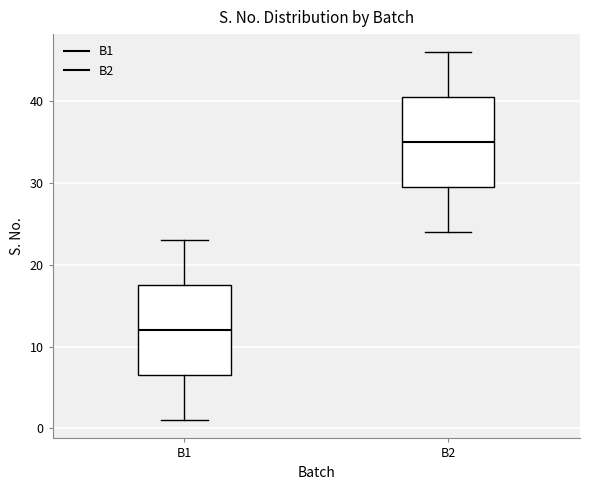

Reading left to right, transcribe this box plot: for each box, give where its median line is, the range the box spans, and where its two whiskers end, as read against the y-axis. The values are not printed on the chart, so give them approximately, as read against the axis.

B1: median 12, box 7 to 18, whiskers 1 to 23
B2: median 35, box 30 to 41, whiskers 24 to 46